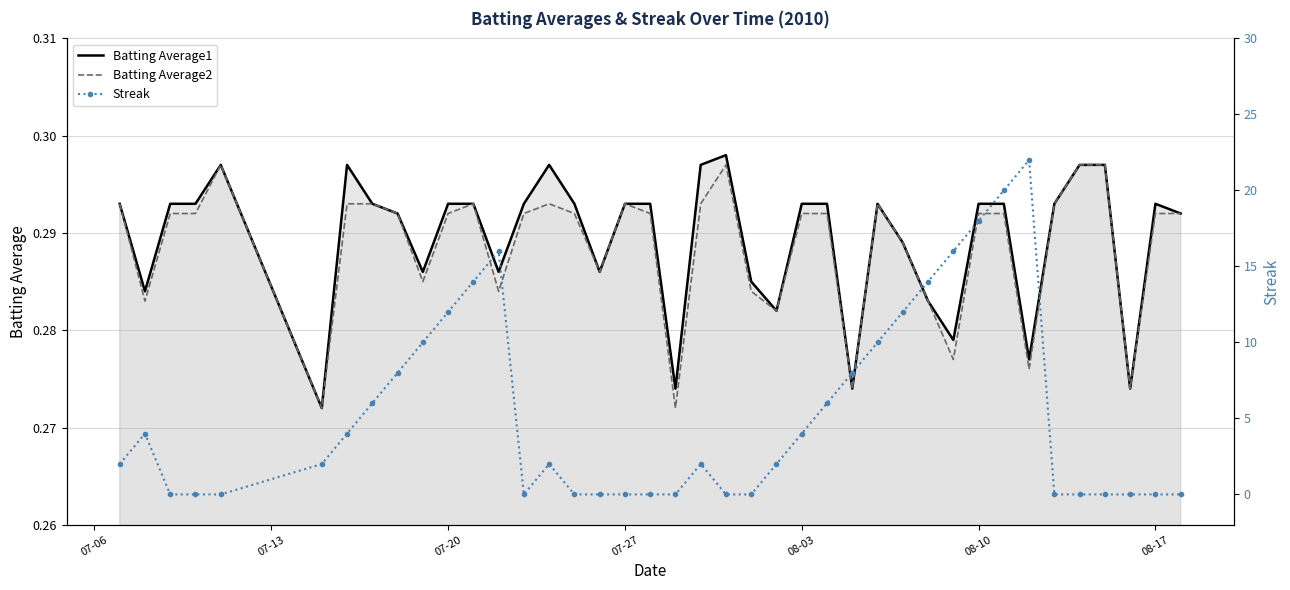

Reading left to right, extract all data points from this chart.

Batting Average1: 0.3	0.3	0.3	0.3	0.3	0.3	0.3	0.3	0.3	0.3	0.3	0.3	0.3	0.3	0.3	0.3	0.3	0.3	0.3	0.3	0.3	0.3	0.3	0.3	0.3	0.3	0.3	0.3	0.3	0.3	0.3	0.3	0.3	0.3	0.3	0.3	0.3	0.3	0.3	0.3
Batting Average2: 0.3	0.3	0.3	0.3	0.3	0.3	0.3	0.3	0.3	0.3	0.3	0.3	0.3	0.3	0.3	0.3	0.3	0.3	0.3	0.3	0.3	0.3	0.3	0.3	0.3	0.3	0.3	0.3	0.3	0.3	0.3	0.3	0.3	0.3	0.3	0.3	0.3	0.3	0.3	0.3
Streak: 2.0	4.0	0.0	0.0	0.0	2.0	4.0	6.0	8.0	10.0	12.0	14.0	16.0	0.0	2.0	0.0	0.0	0.0	0.0	0.0	2.0	0.0	0.0	2.0	4.0	6.0	8.0	10.0	12.0	14.0	16.0	18.0	20.0	22.0	0.0	0.0	0.0	0.0	0.0	0.0